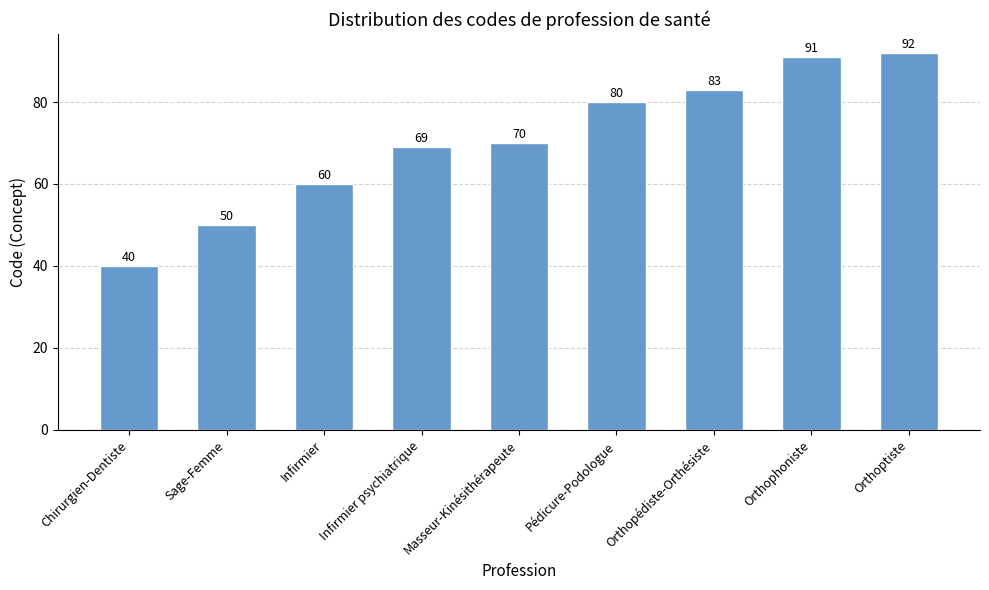

Reading left to right, transcribe all the data shown in this chart.

Chirurgien-Dentiste=40	Sage-Femme=50	Infirmier=60	Infirmier psychiatrique=69	Masseur-Kinésithérapeute=70	Pédicure-Podologue=80	Orthopédiste-Orthésiste=83	Orthophoniste=91	Orthoptiste=92